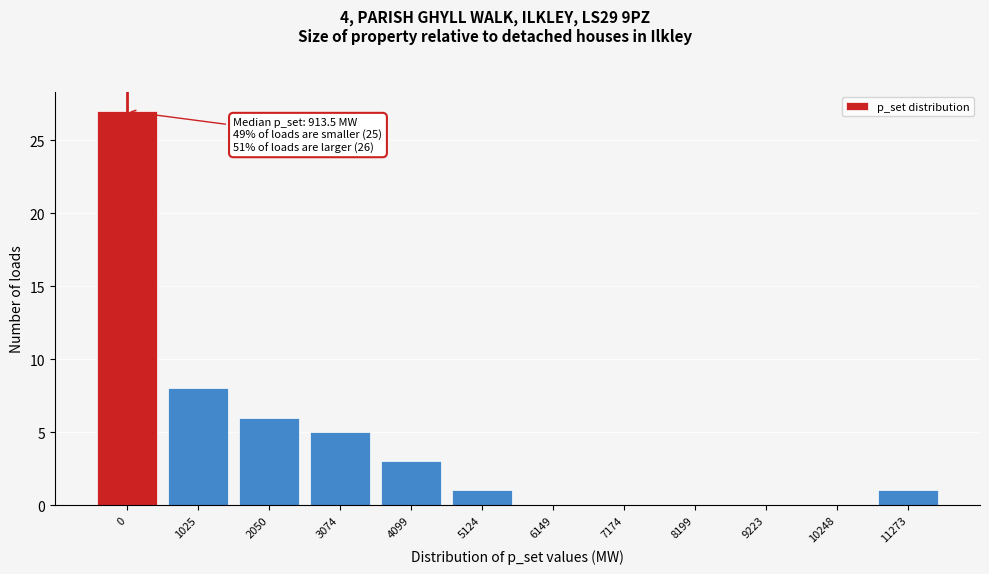

Reading left to right, list all the values displayed in this chart.

0=27	1025=8	2050=6	3074=5	4099=3	5124=1	6149=0	7174=0	8199=0	9223=0	10248=0	11273=1